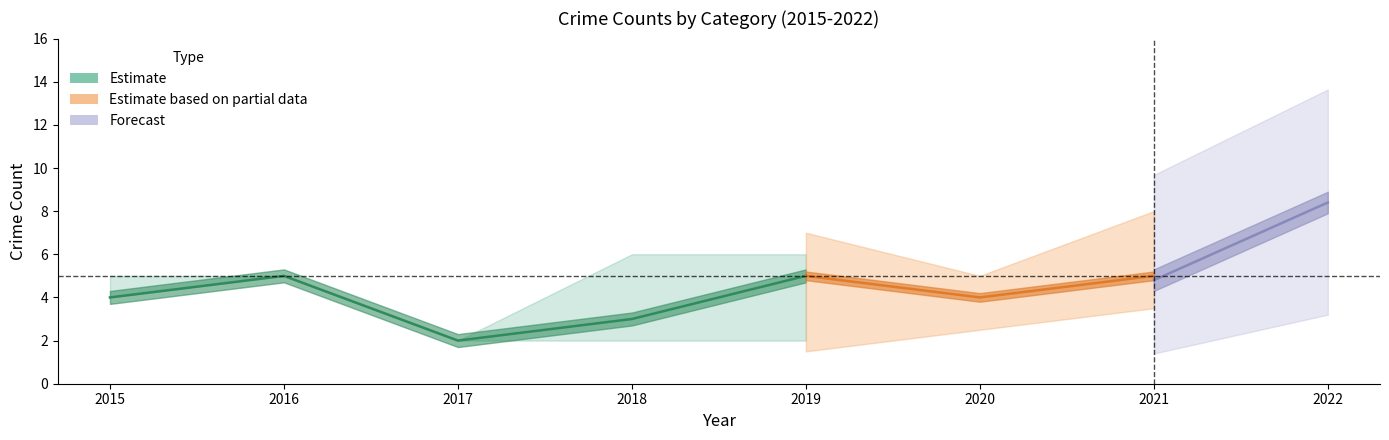

What is the difference between the maximum and minimum values in the Robbery series?

6